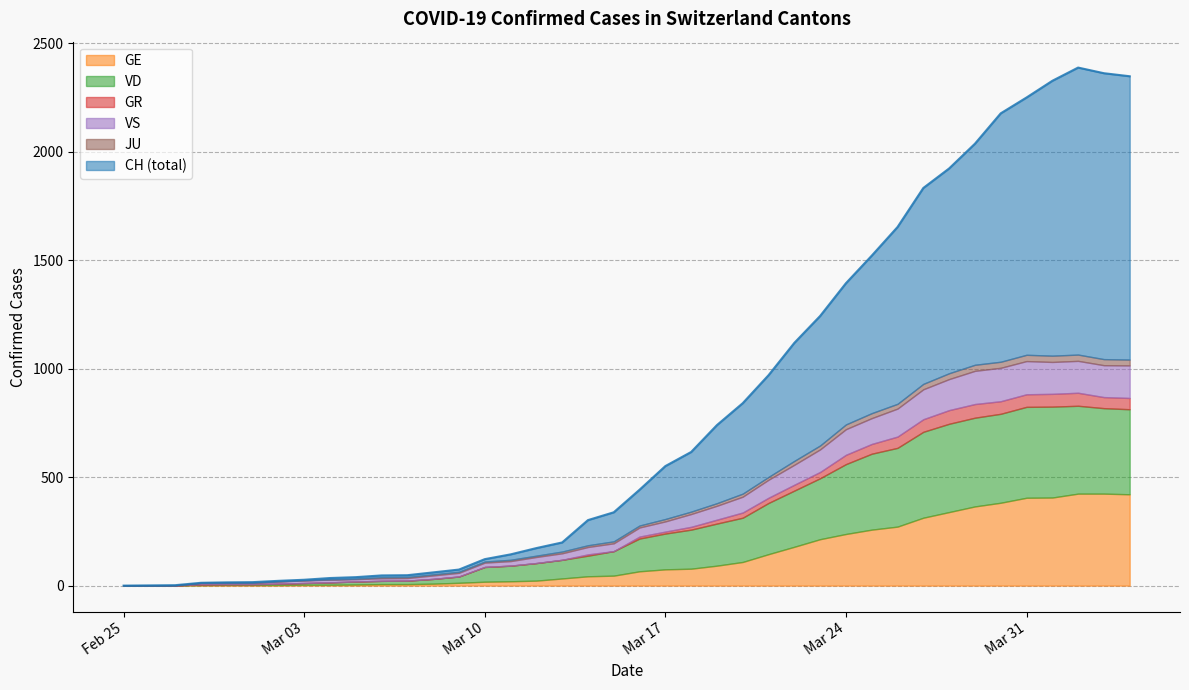

True or false: GE and JU cross at least once.

False